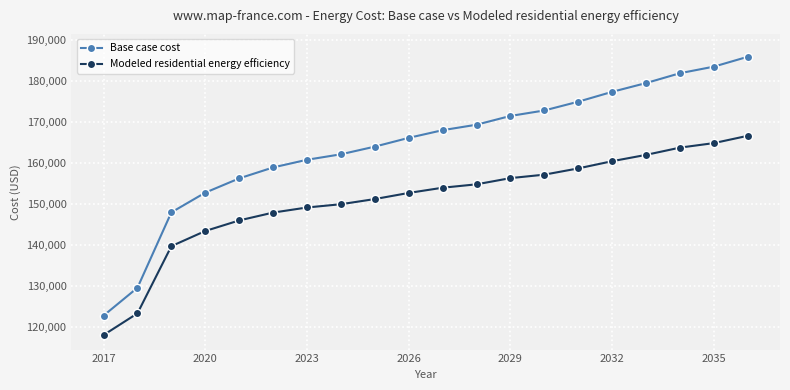

What is the difference between the maximum and second lowest values in the Modeled residential energy efficiency series?

43263.0